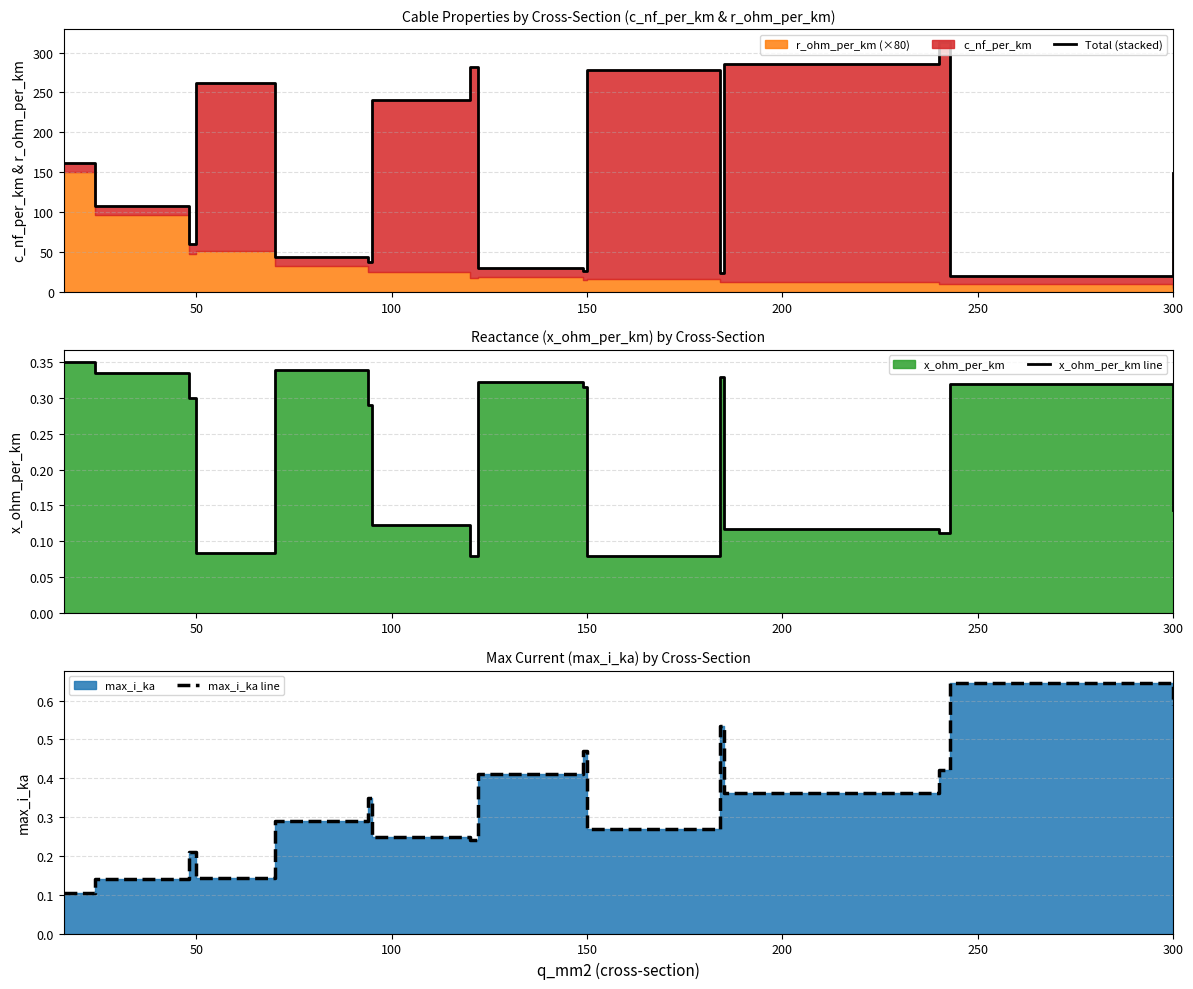

How many lines are shown in the chart?

3